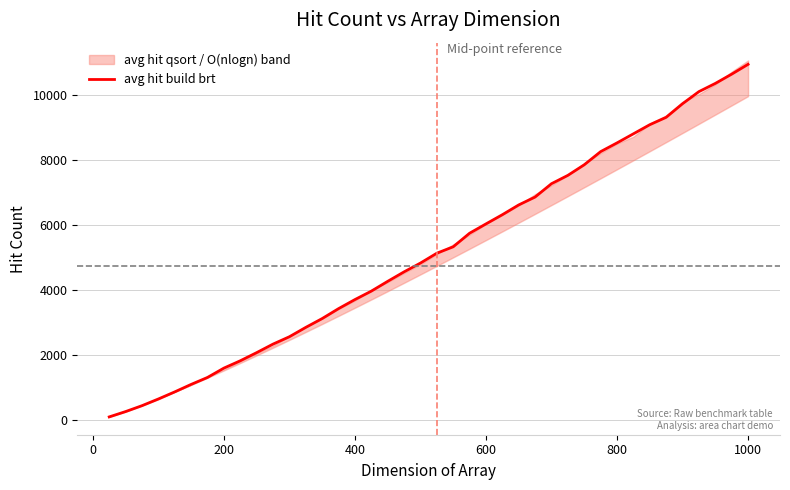

The value of avg hit build brt at 1000 is 14837.3. True or false?

False